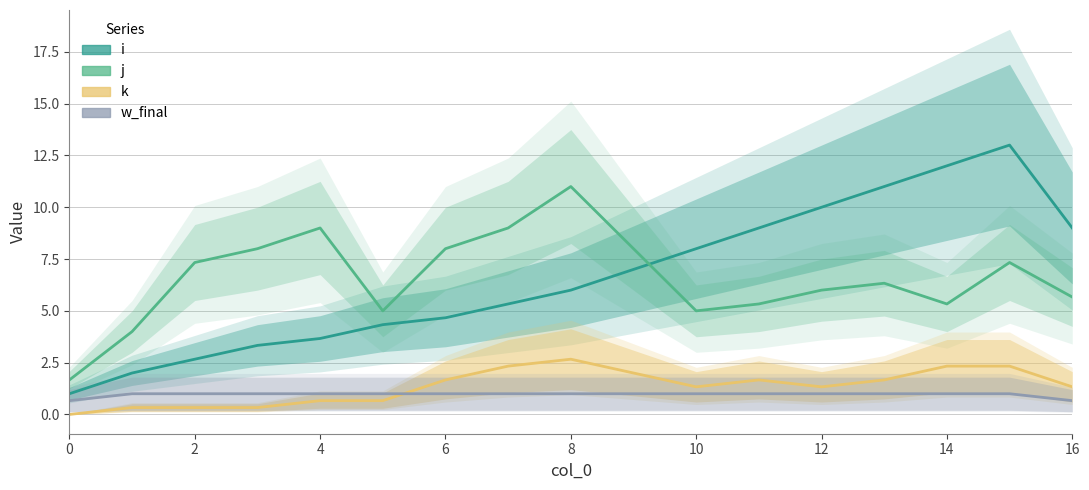

Between 4 and 14, which series saw the biggest shift?

i